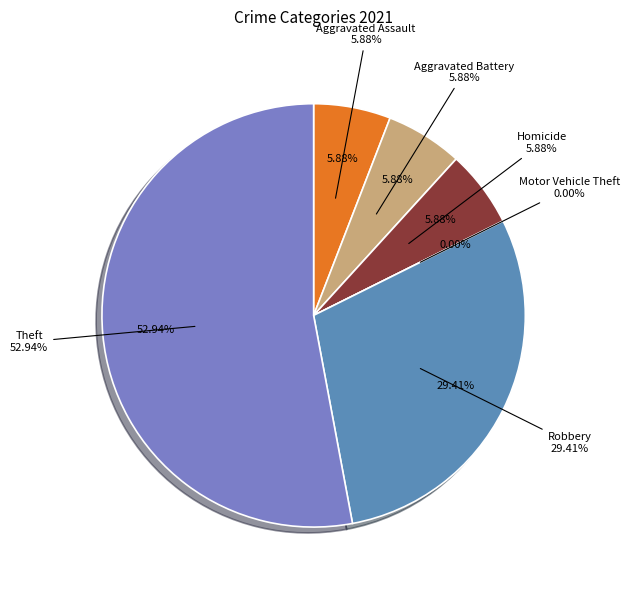

How many segments does this pie chart have?

6